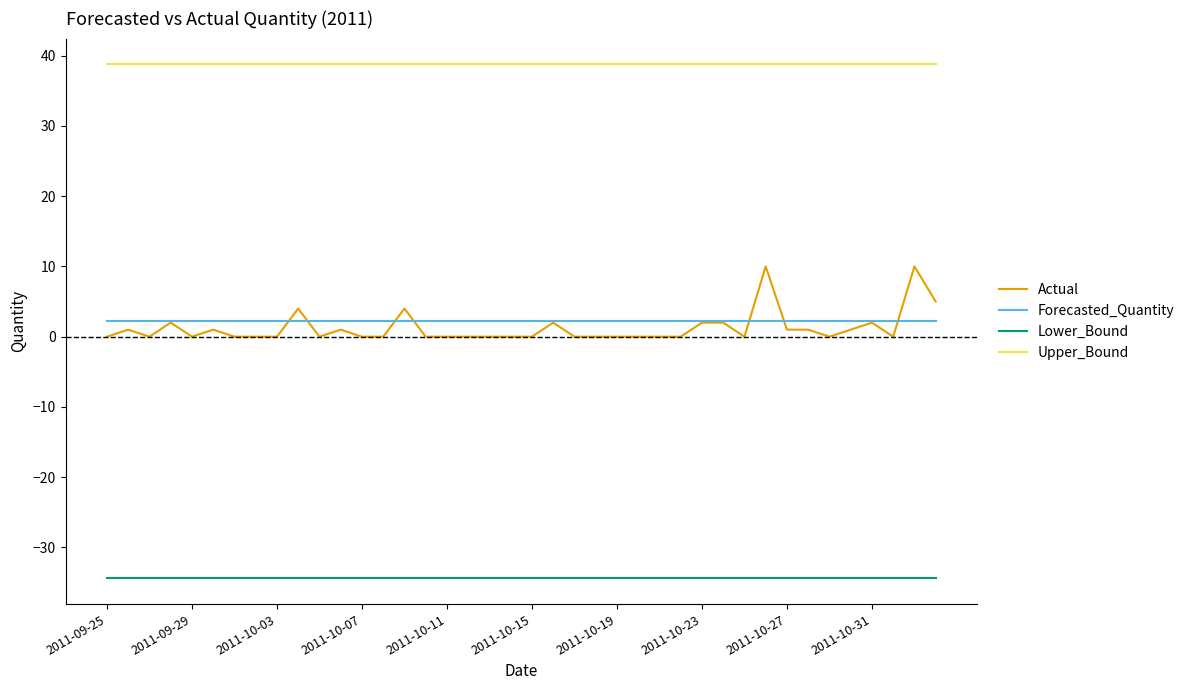

Does the chart display data point markers on the line(s)?

No